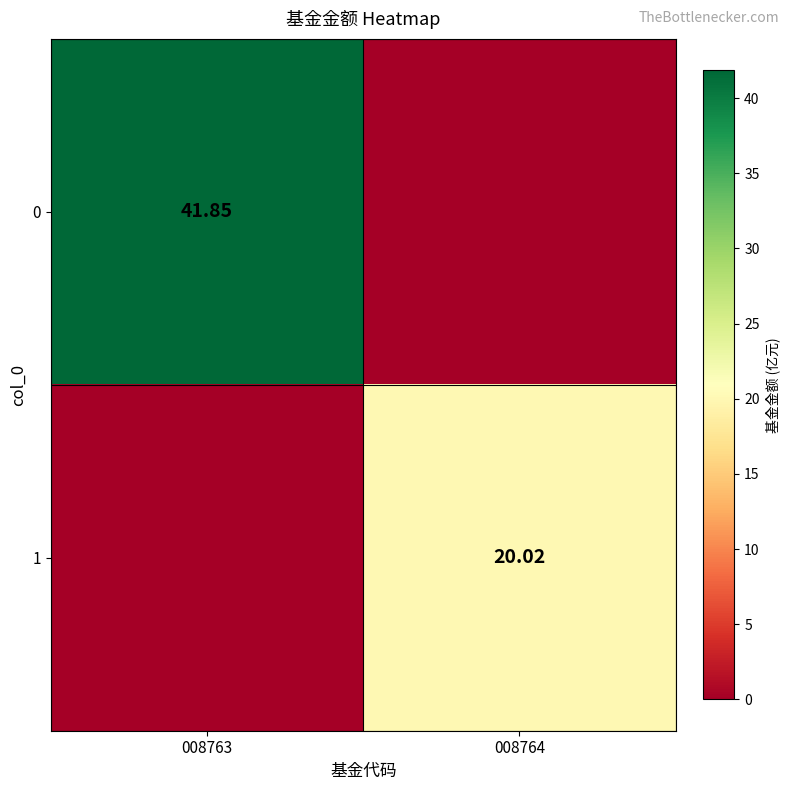

Is the value of 1 at 008764 greater than the value of 0 at 008763?

No